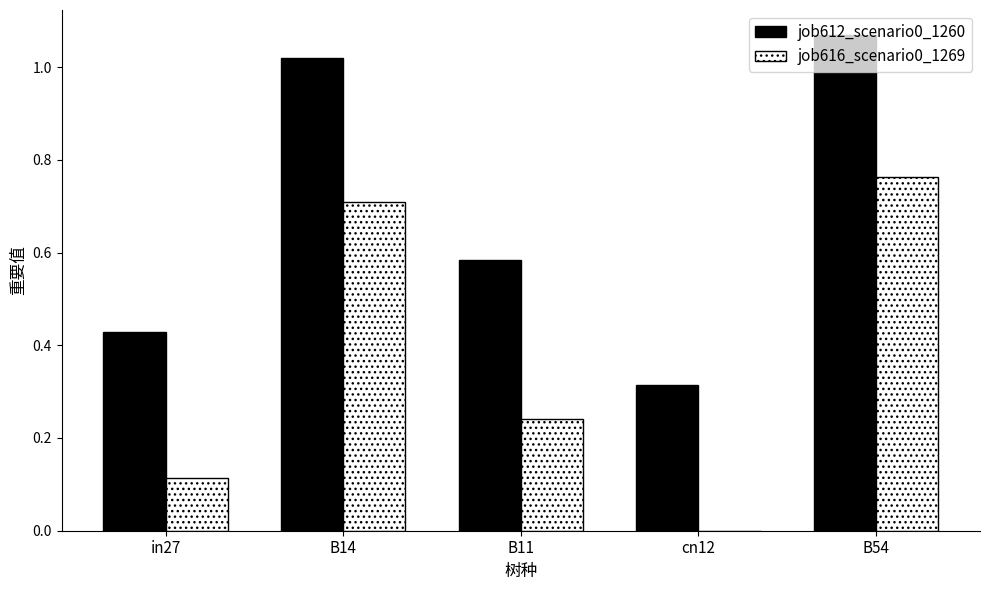

The job616_scenario0_1269 series shows 0.7 at B14. True or false?

True